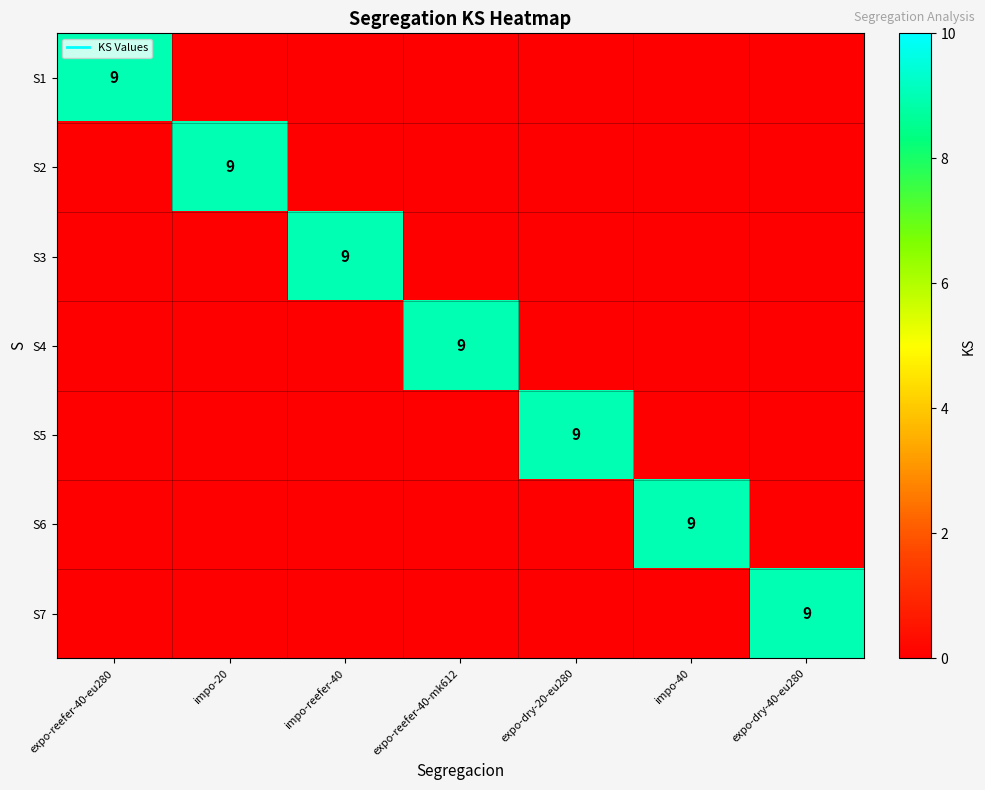

True or false: S7 has a value of 3 at impo-20.

False